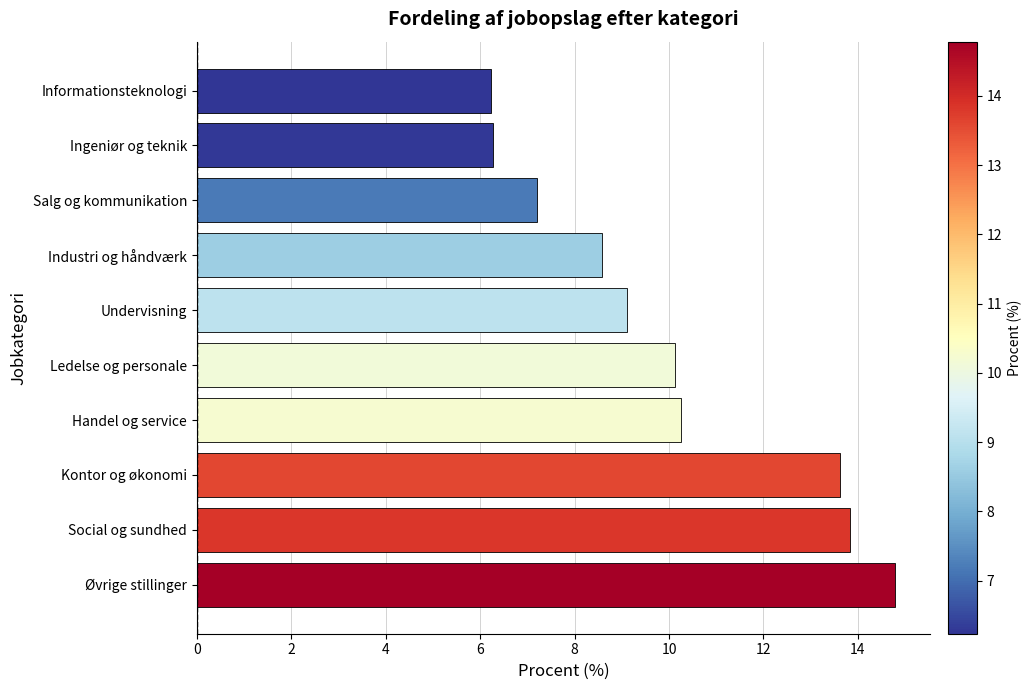

The chart shows a value of 10.7 at Ingeniør og teknik. True or false?

False